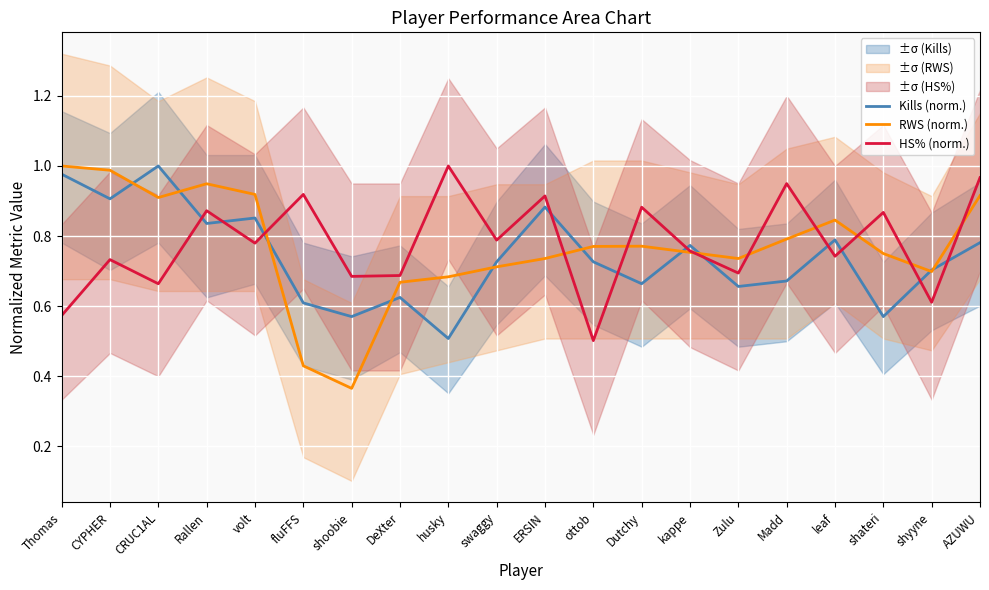

Reading left to right, what are all the values shown in this chart?

Kills (norm.): 1.0	0.9	1.0	0.8	0.9	0.6	0.6	0.6	0.5	0.7	0.9	0.7	0.7	0.8	0.7	0.7	0.8	0.6	0.7	0.8
RWS (norm.): 1.0	1.0	0.9	0.9	0.9	0.4	0.4	0.7	0.7	0.7	0.7	0.8	0.8	0.8	0.7	0.8	0.8	0.8	0.7	0.9
HS% (norm.): 0.6	0.7	0.7	0.9	0.8	0.9	0.7	0.7	1.0	0.8	0.9	0.5	0.9	0.8	0.7	0.9	0.7	0.9	0.6	1.0